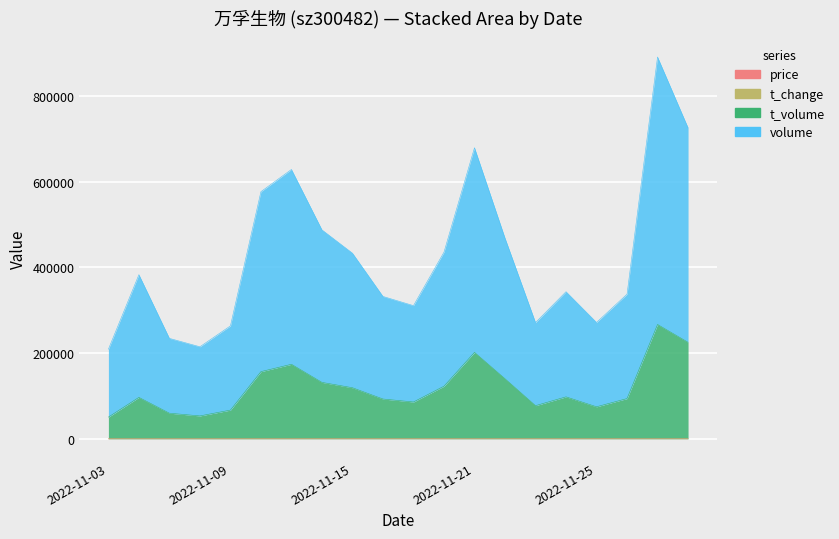

How many values in the t_volume series are below 98019?

10